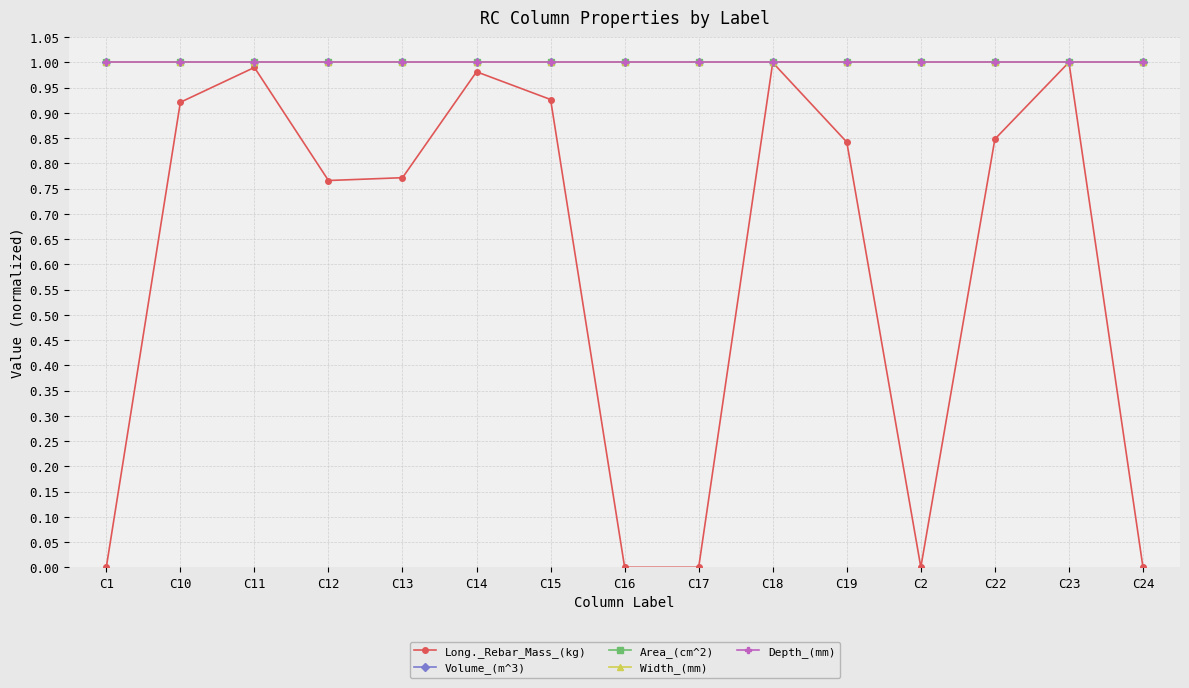

Is this an area chart (filled region under the line)?

No